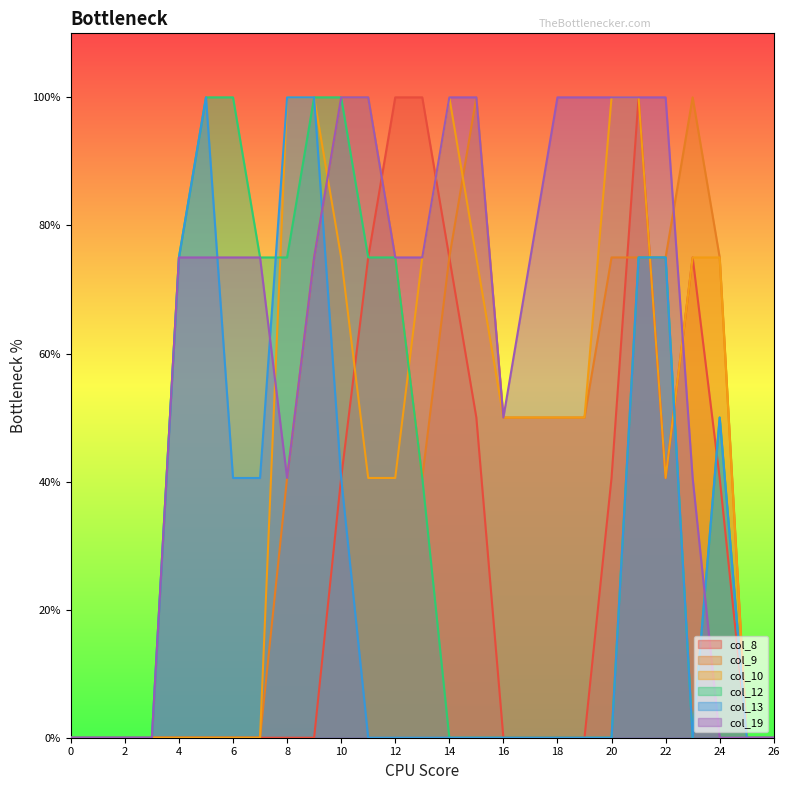

Is it true that col_13 equals 0.0 at 26?

True